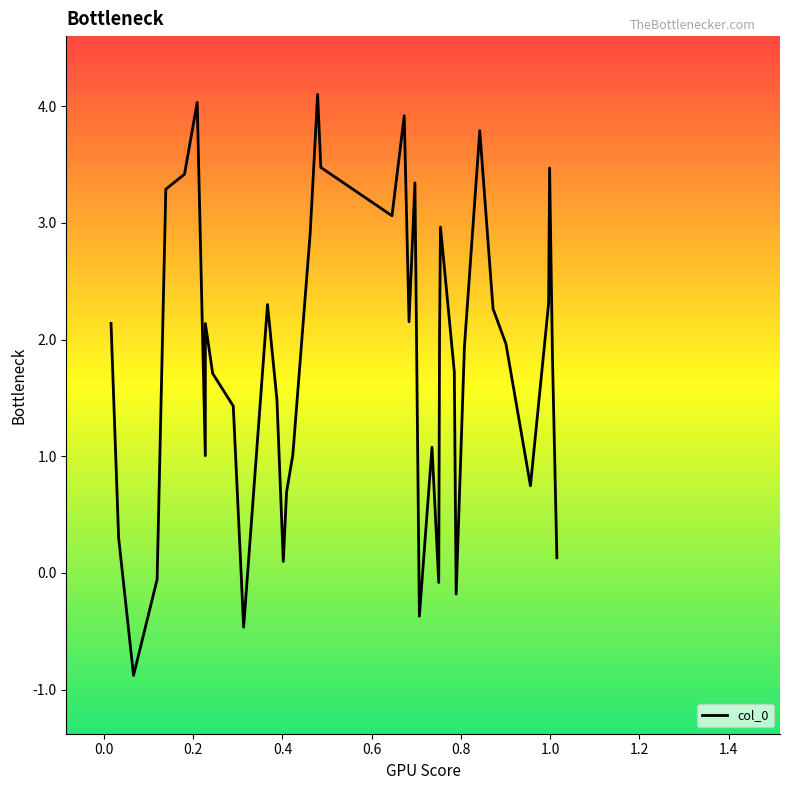

What is the maximum value shown in the chart?

4.1